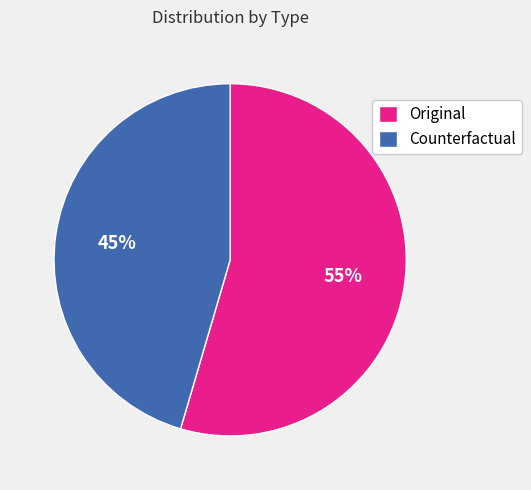

What is the ratio of the value at Original to the value at Counterfactual?

1.2